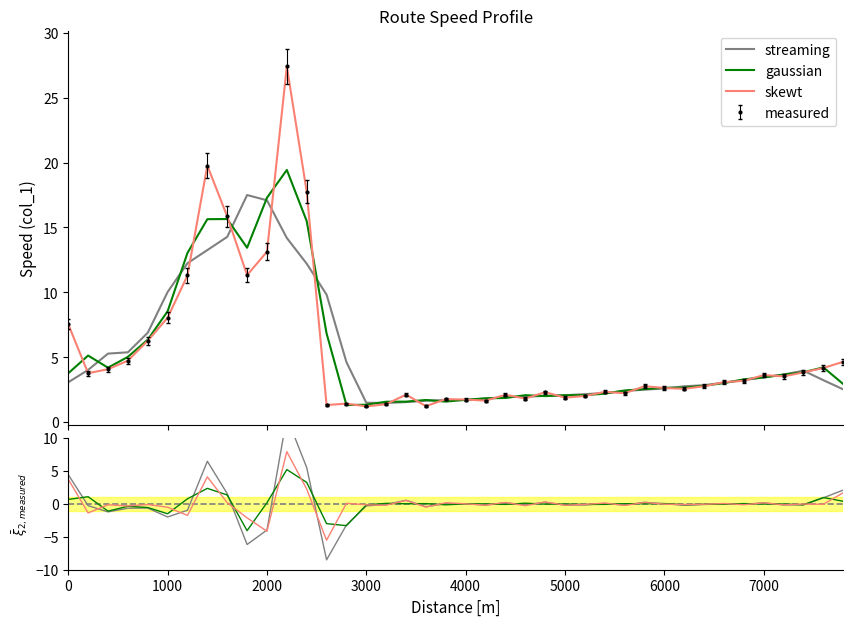

List the series in order of their overall mean, lowest first.

gaussian, skewt, streaming